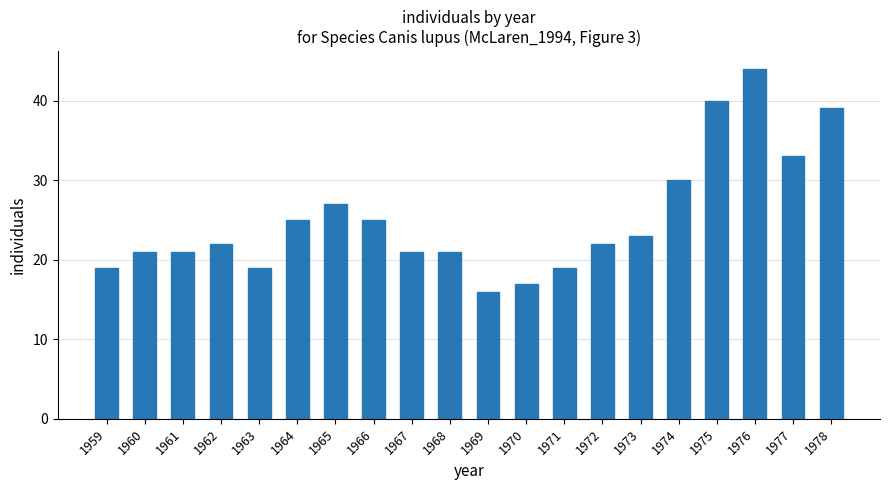

Reading left to right, transcribe all the data shown in this chart.

1959=19	1960=21	1961=21	1962=22	1963=19	1964=25	1965=27	1966=25	1967=21	1968=21	1969=16	1970=17	1971=19	1972=22	1973=23	1974=30	1975=40	1976=44	1977=33	1978=39